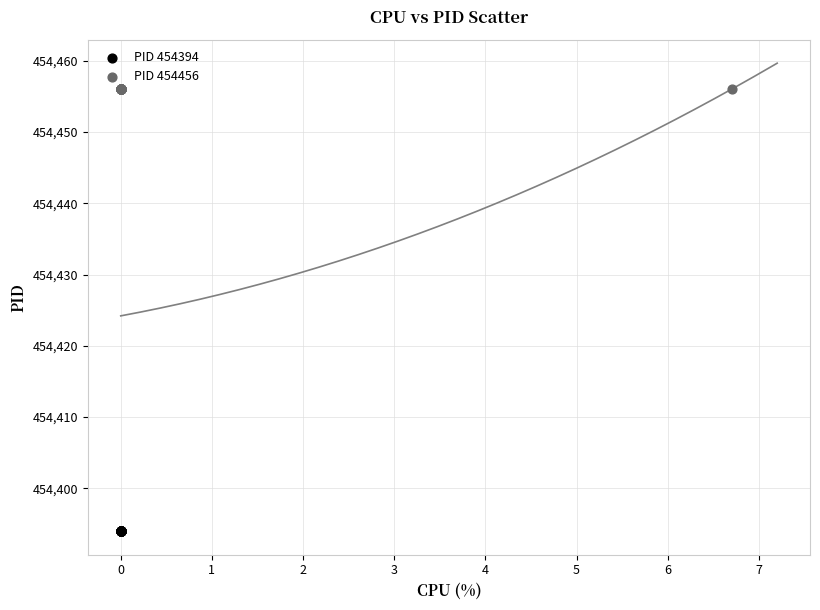

Which series contains the lowest Y value?

PID 454394